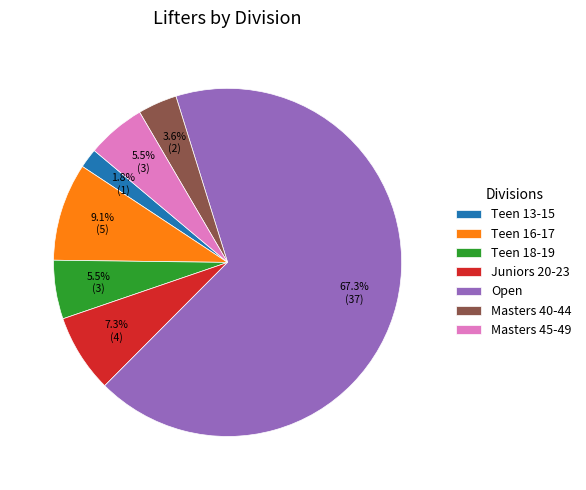

Which slice represents more than half of the pie?

Open